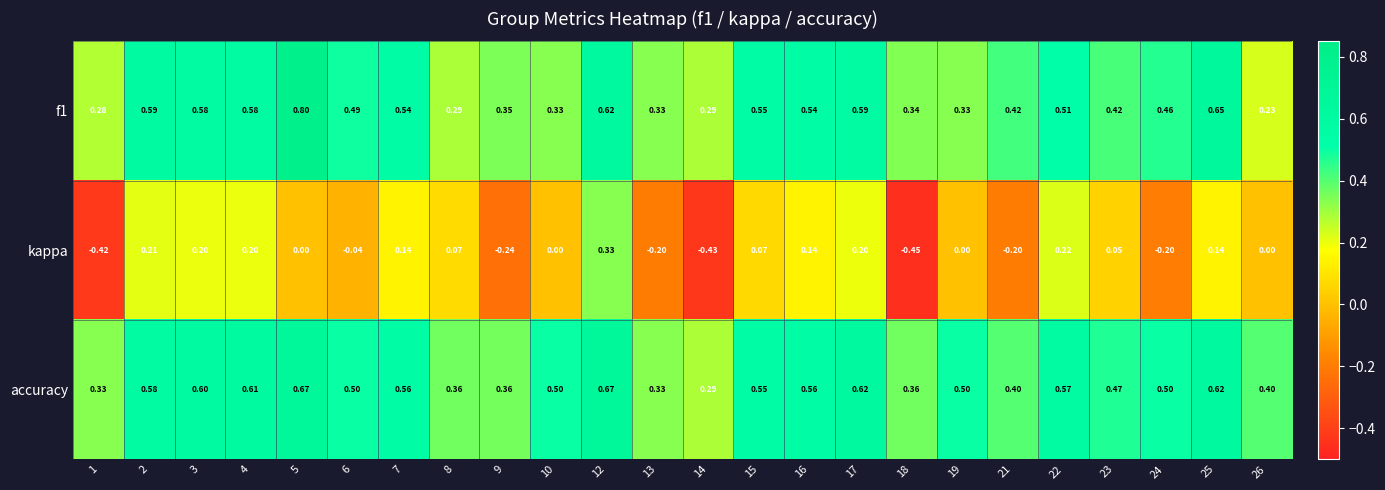

Which series has the largest total across all categories?

accuracy